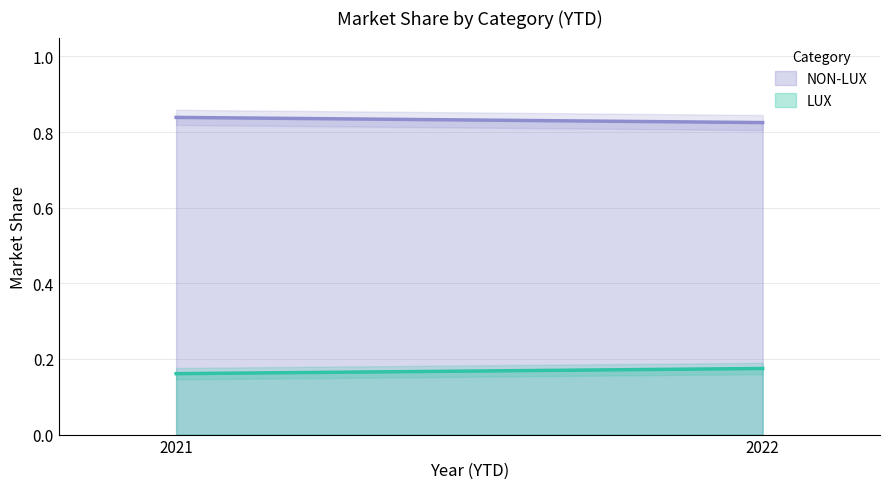

What is the sum of the NON-LUX values at 2022 and 2021?

1.7